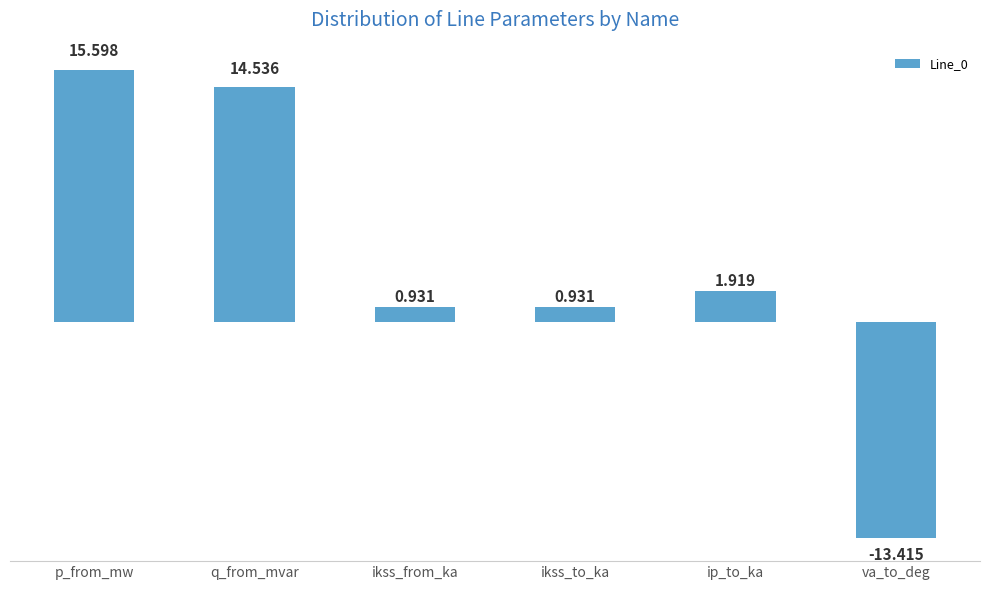

What is the difference between the maximum and minimum values?

29.0